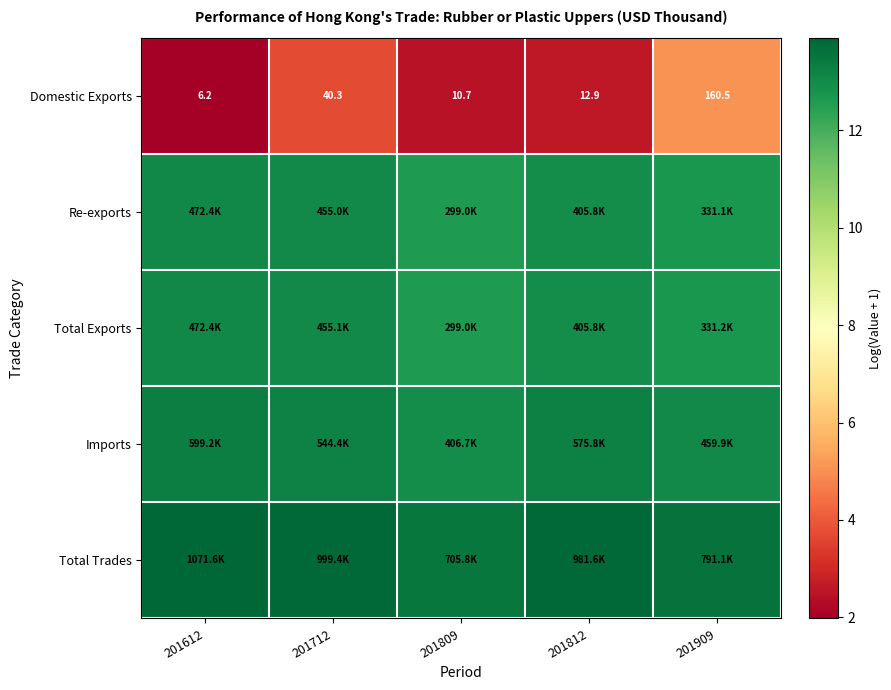

The value of Total Exports at 201909 is 12.7. True or false?

True